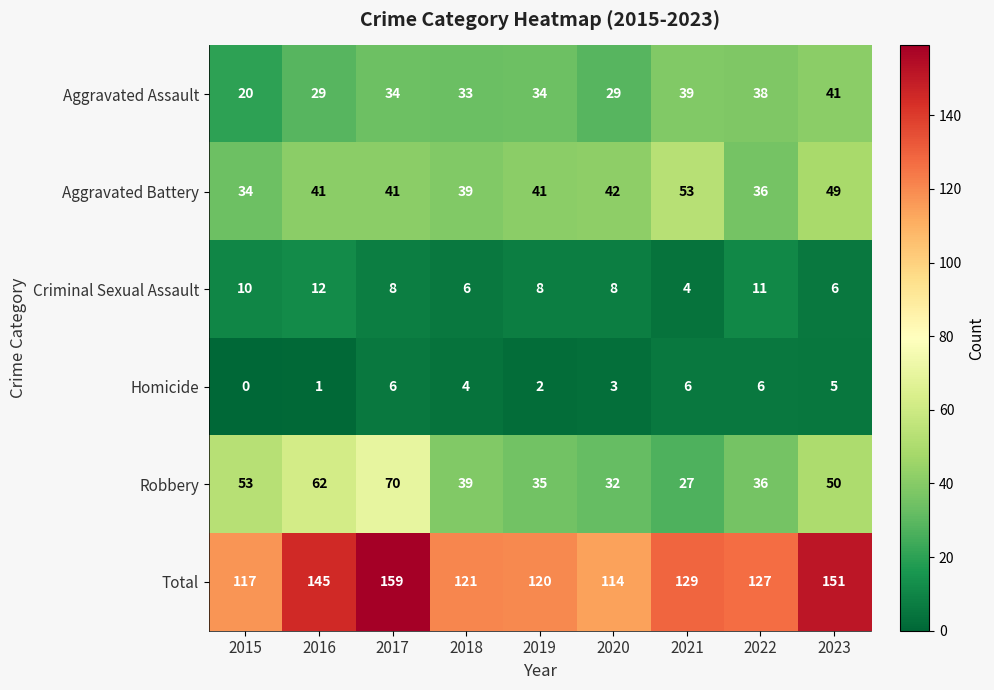

What is the lowest value of the Total series?

114